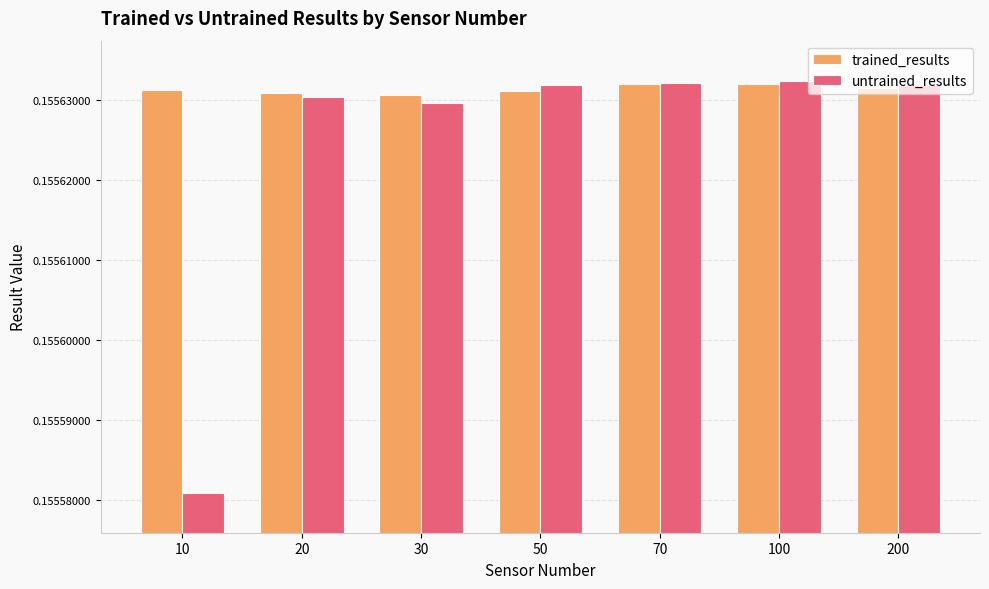

What is the sum of all trained_results values?

1.1